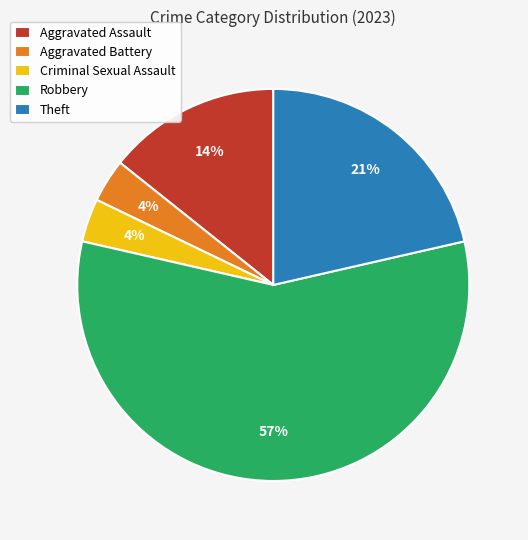

Between Aggravated Battery and Theft, which is larger?

Theft